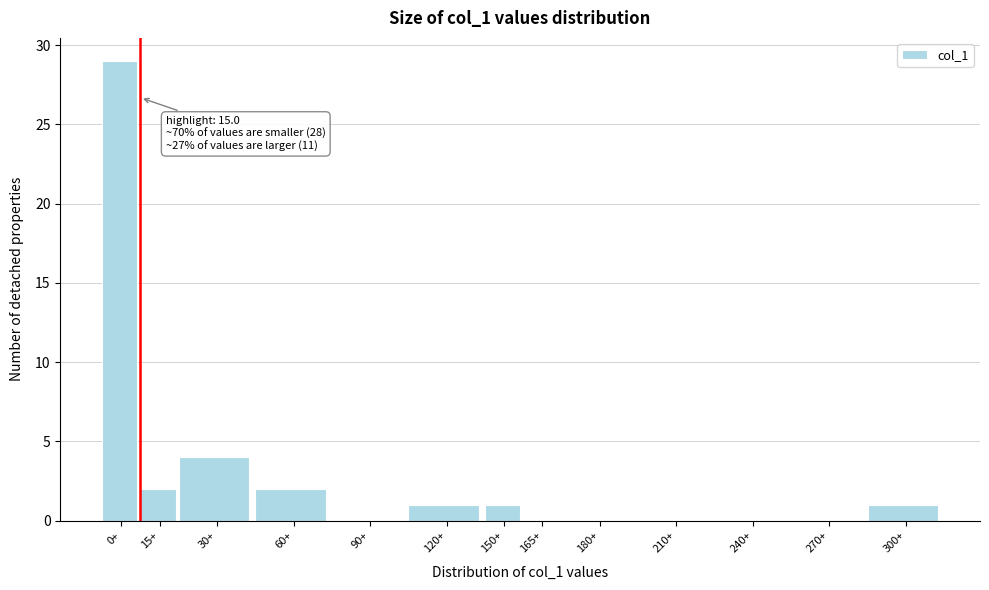

Reading left to right, transcribe all the data shown in this chart.

0+=29	15+=2	30+=4	60+=2	90+=0	120+=1	150+=1	165+=0	180+=0	210+=0	240+=0	270+=0	300+=1